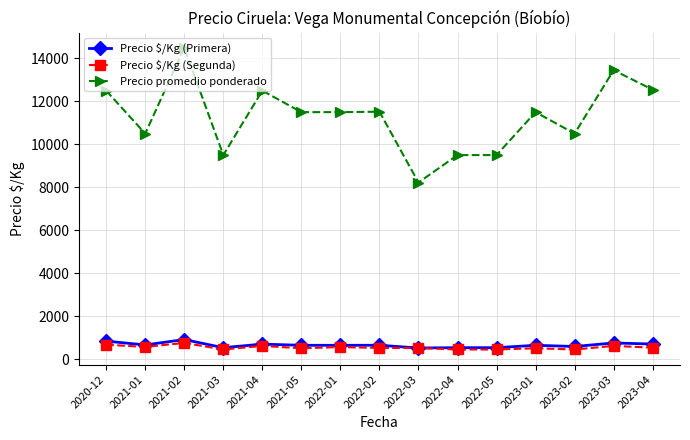

How many series are shown in this chart?

3